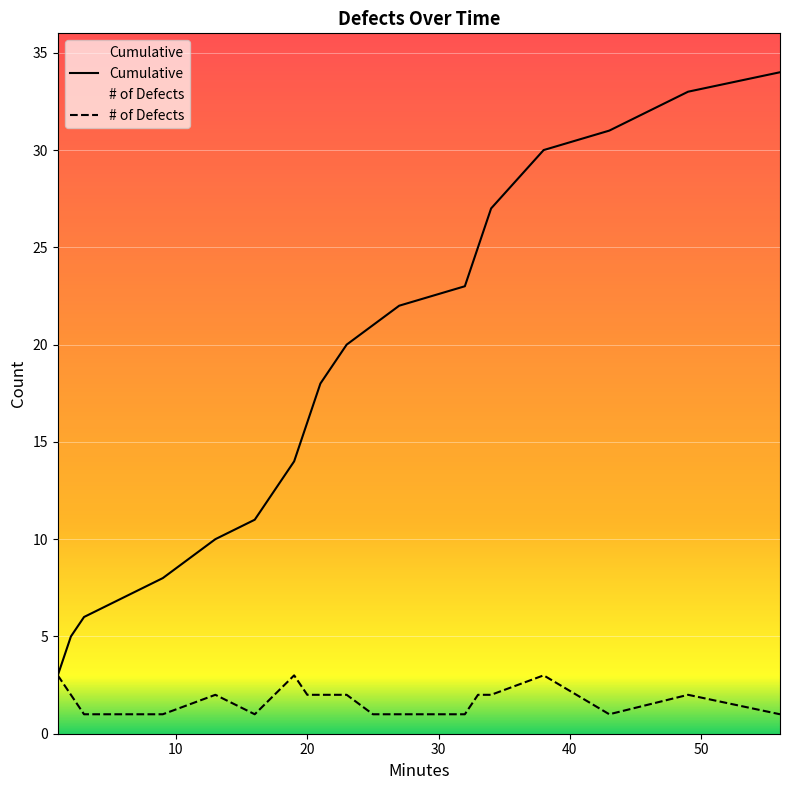

True or false: Cumulative and # of Defects cross at least once.

False